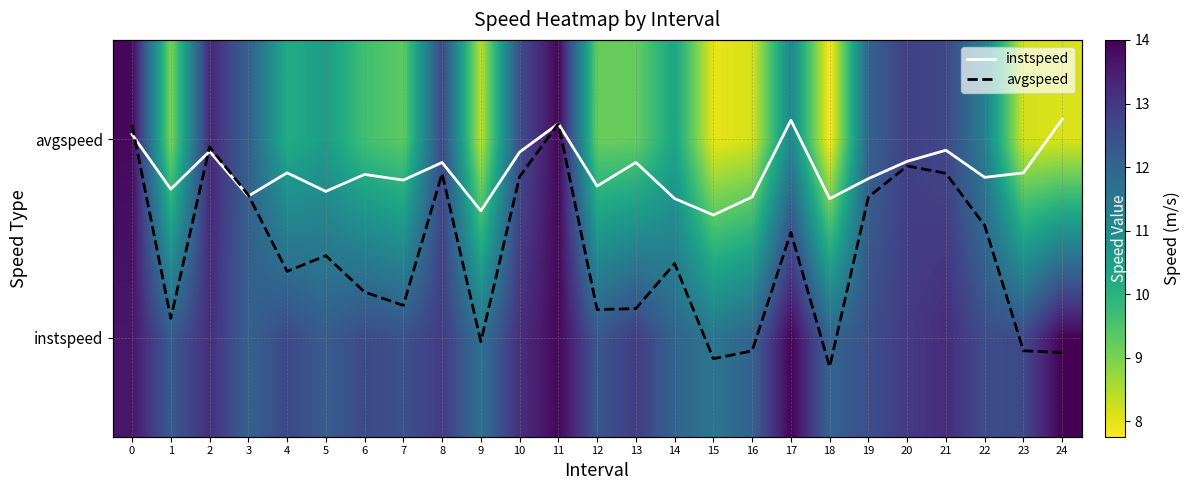

Where is instspeed nearest to the value 12?

18